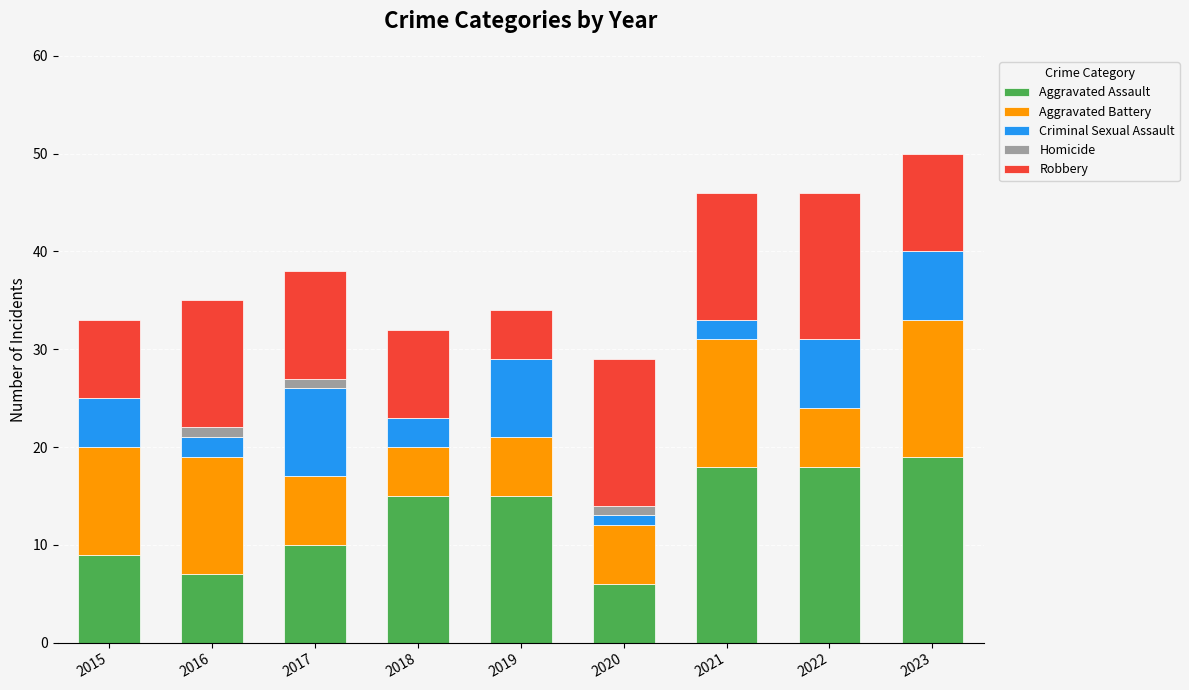

What is the total value across all series at 2019?

34